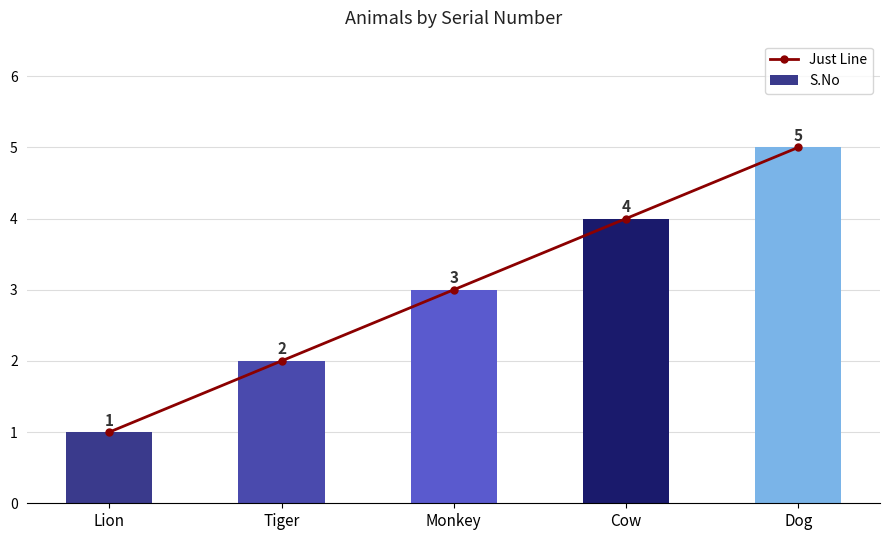

At which category is the sum across all series the highest?

Dog